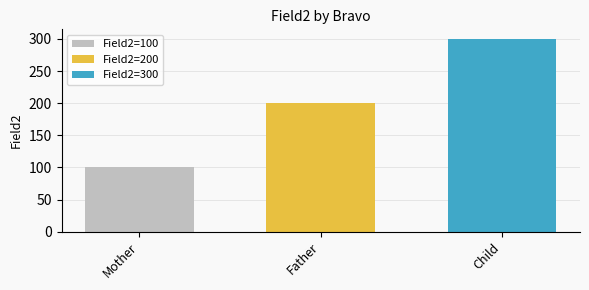

Which series has the widest spread of values?

Field2=100